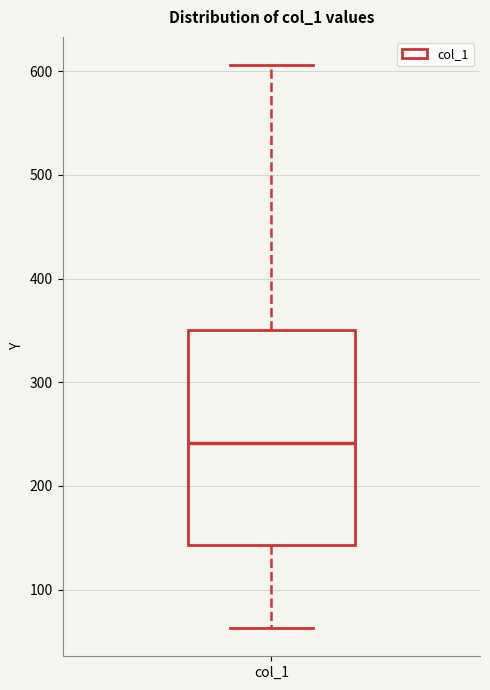

Read this box plot against the y-axis: the position of the median line, the range covered by the box, and the ends of both whiskers. The values are not printed on the chart, so give them approximately, as read against the axis.

median 240, box 140 to 350, whiskers 60 to 610